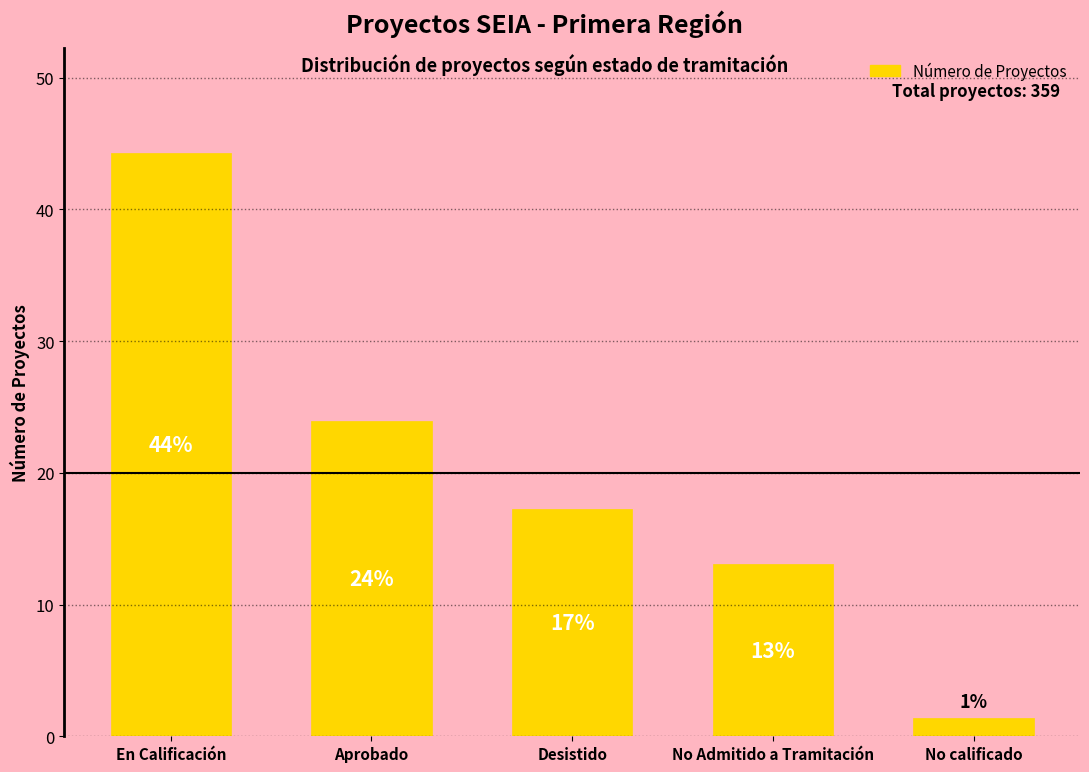

What is the approximate value at No Admitido a Tramitación?

13.1